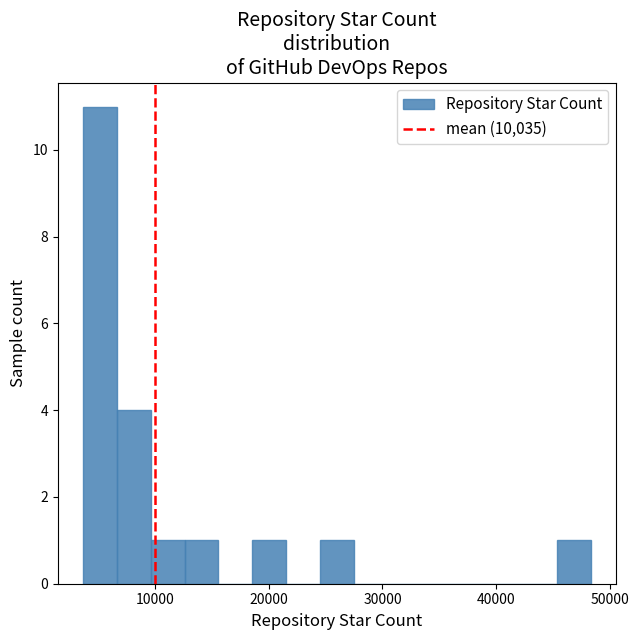

Read against the x-axis, roughly where is the centre of the tallest bar?

5000